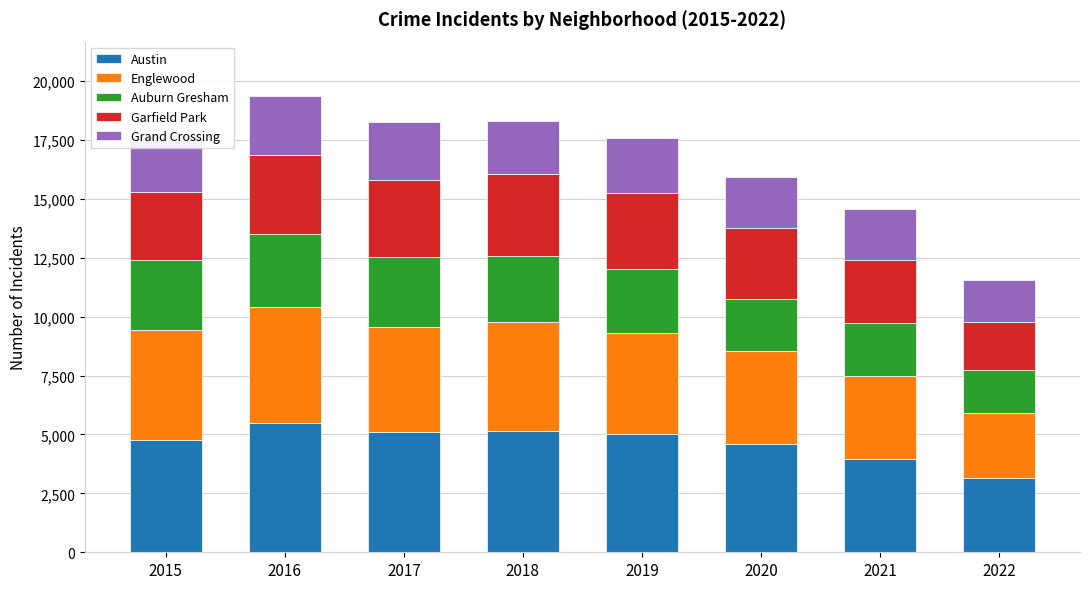

True or false: Austin has a value of 5095 at 2017.

True